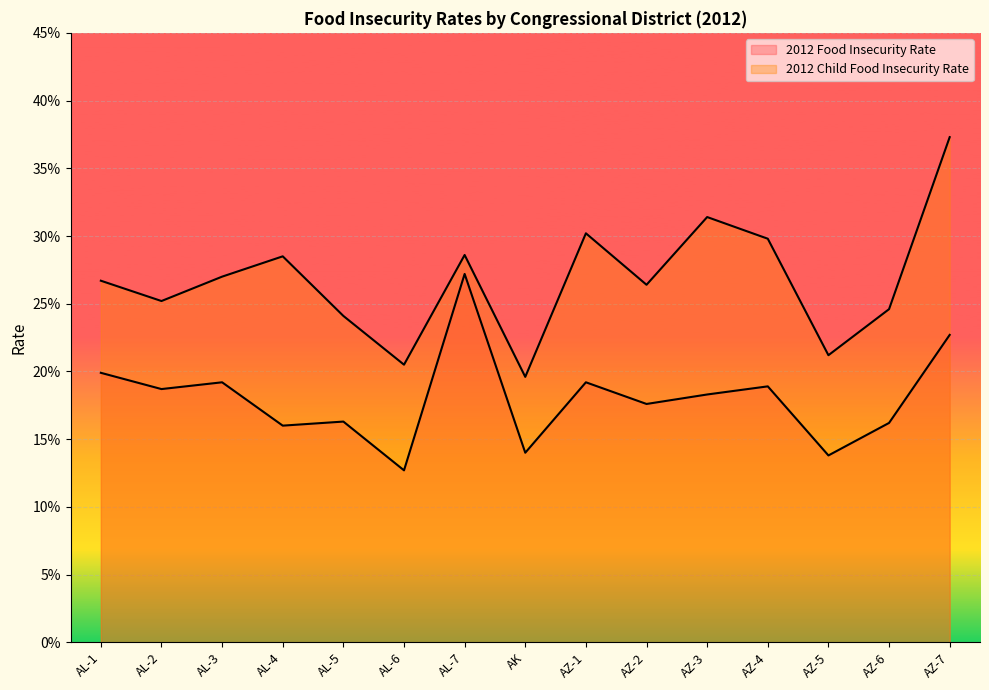

Rank the series at AZ-3 from highest to lowest value.

2012 Child Food Insecurity Rate, 2012 Food Insecurity Rate